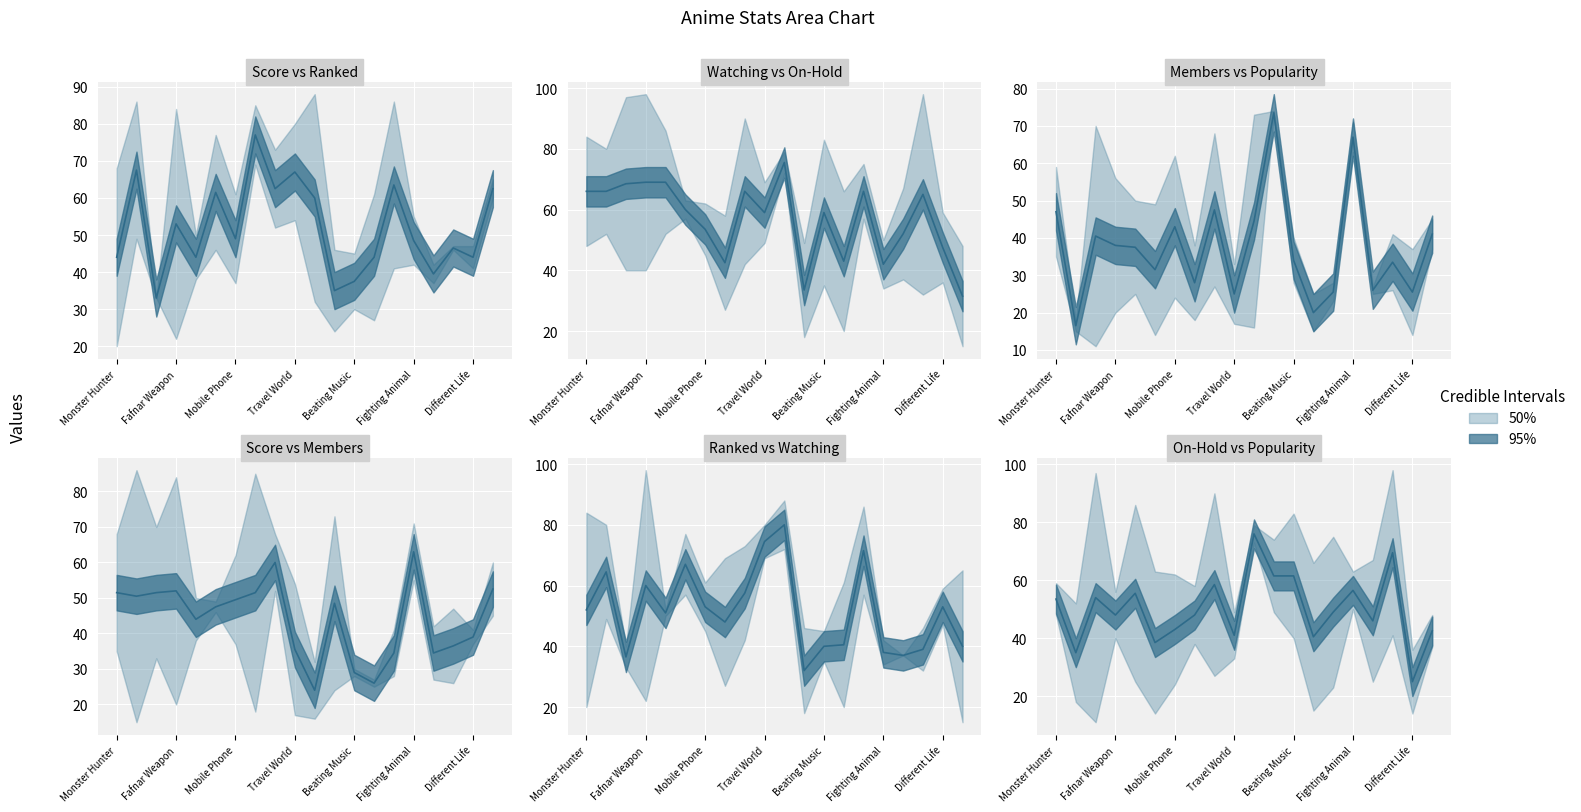

List the labels in order of On-Hold value, largest first.

Neon Genesis, King Ranking, Dragon Ball, Magical Warfare, Beating Music, Hungry Heart, Ultra Generation, Best Humanity, Attacking Titan, Cursing Notebook, Mobile Phone, Assassian World, Kidou Tenshi, Fighting Animal, Travel World, Great Teacher, Monster Hunter, Ultimate horror, Fafnar Weapon, Different Life